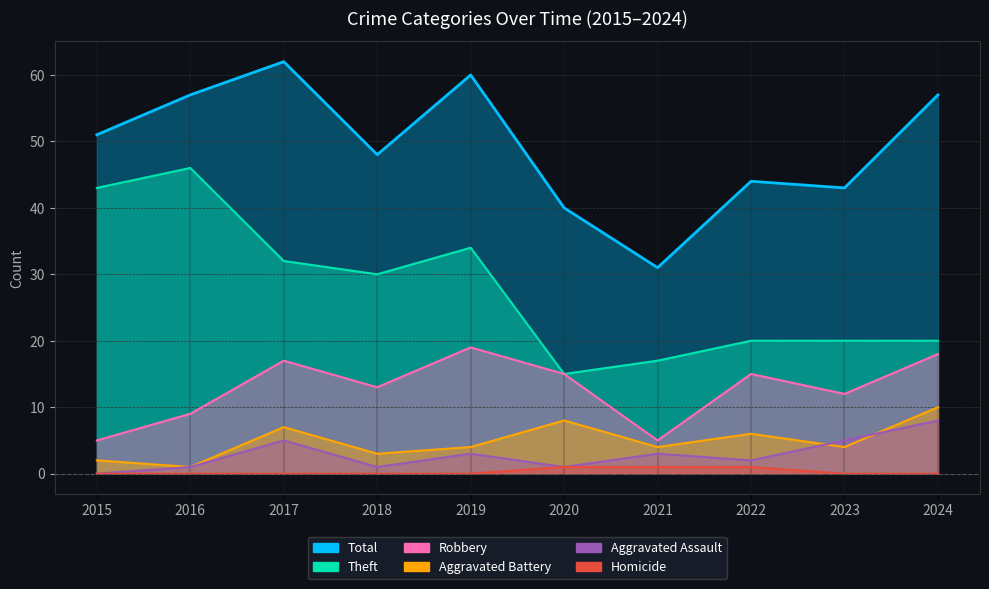

What is the difference between the highest and lowest values at 2015?

51